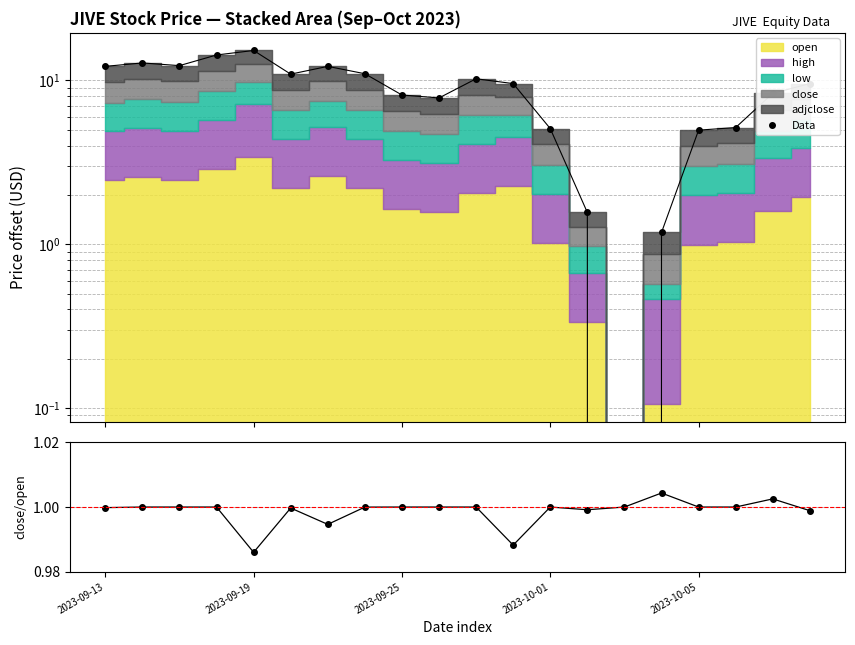

Between which two adjacent categories do Data and close/open first intersect?

13 and 14